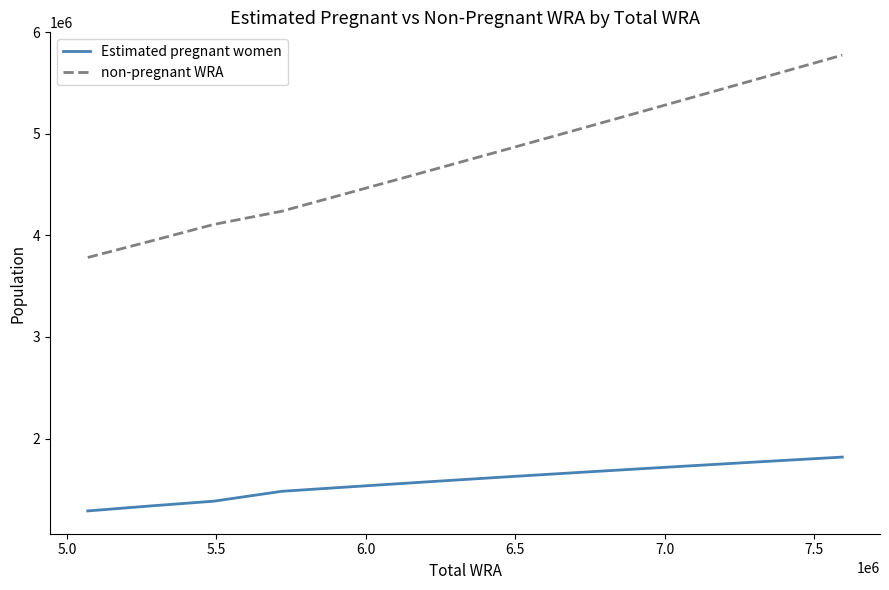

What is the smallest value displayed?

1287046.1